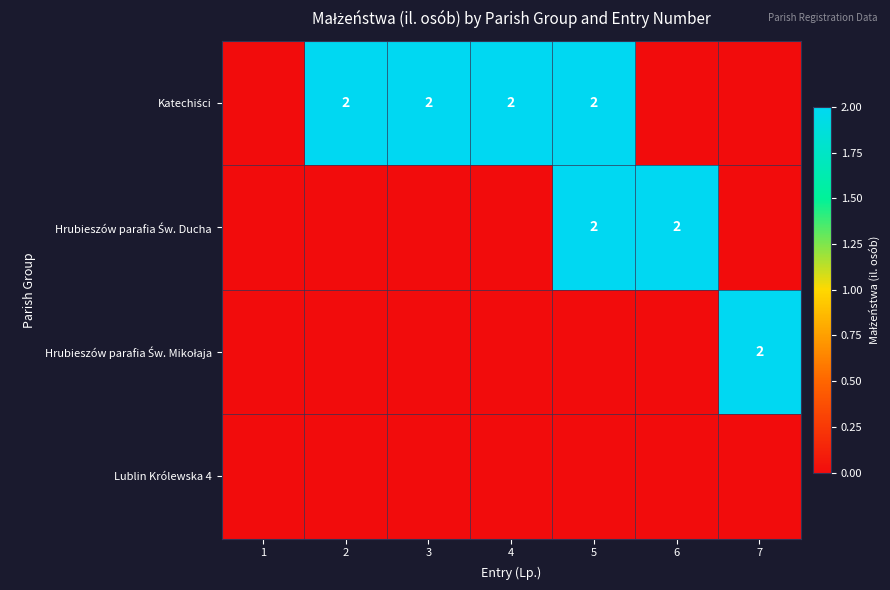

How many distinct data groups are displayed?

4